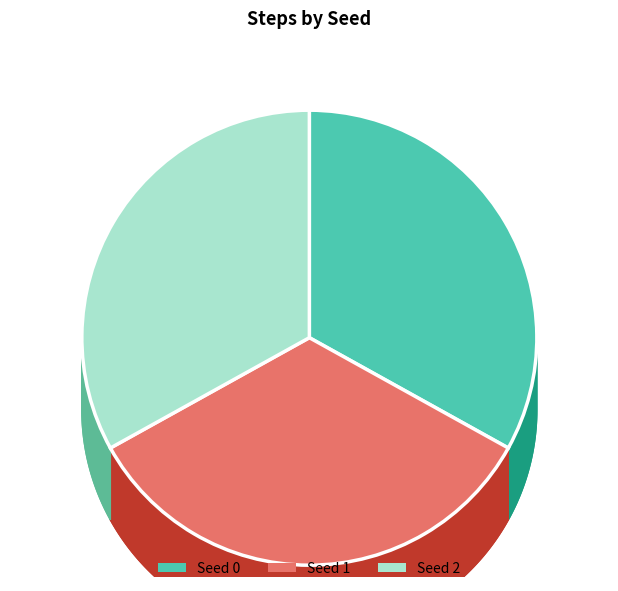

What is the total percentage of 1 and 0?

66.9%